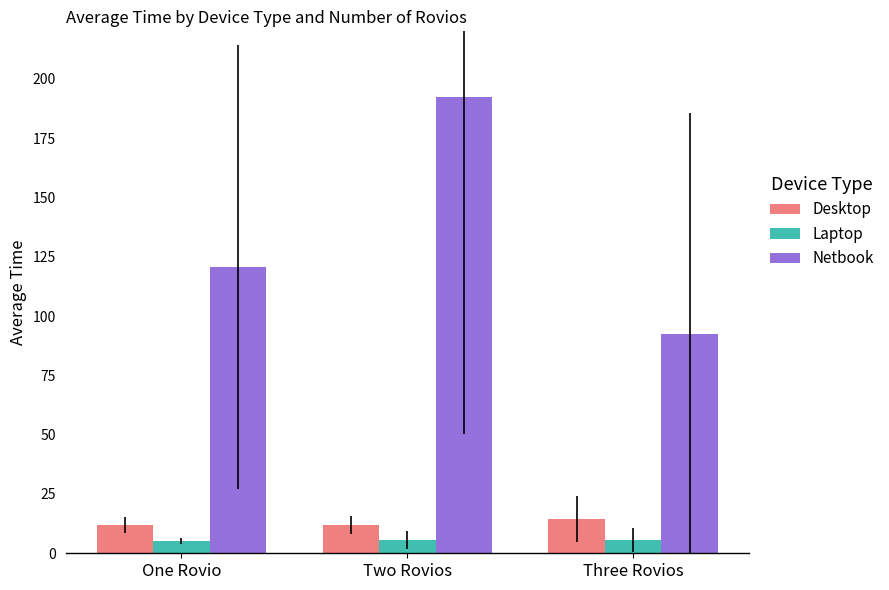

What value does the Netbook series have at Two Rovios?

192.3